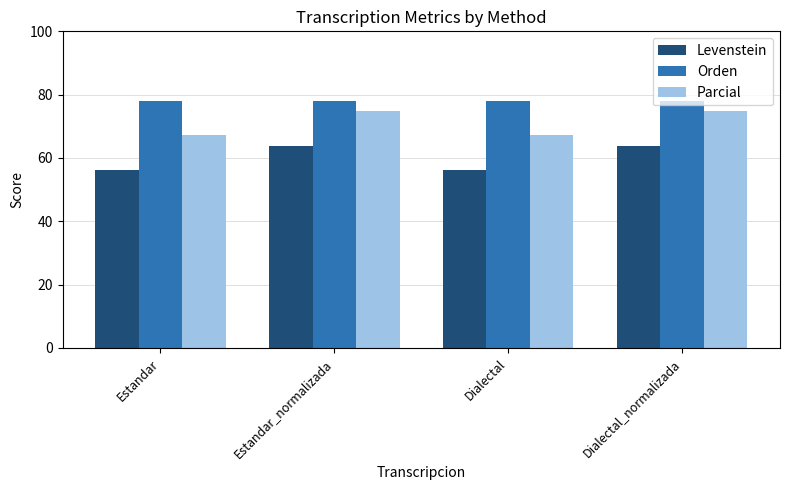

Rank the series by their average value, from lowest to highest.

Levenstein, Parcial, Orden